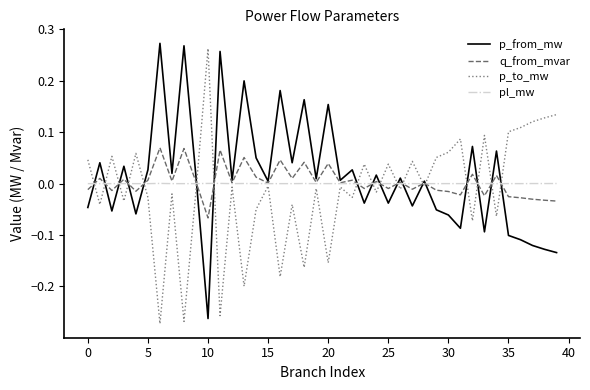

True or false: p_from_mw and p_to_mw cross at least once.

True